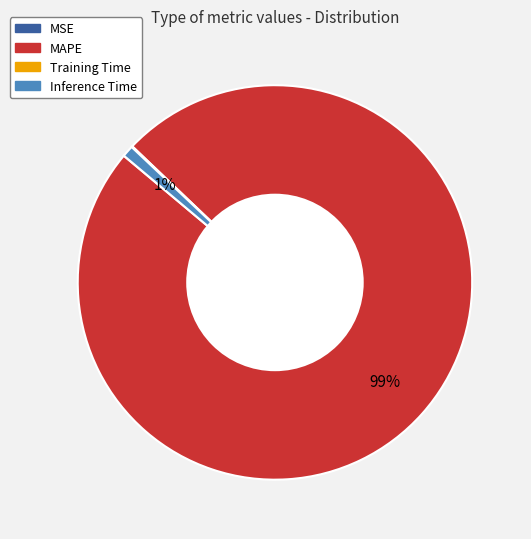

Between Inference Time and MAPE, which is larger?

MAPE